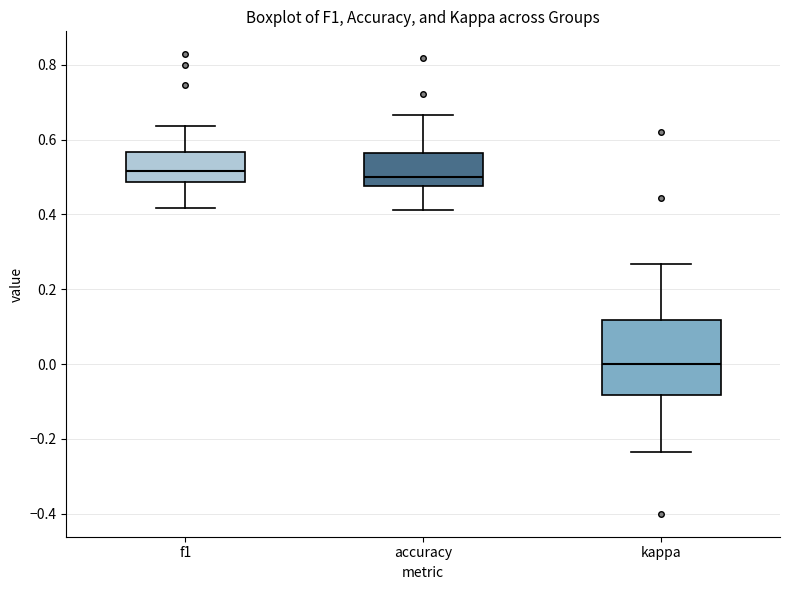

Comparing the boxes themselves (not the whiskers), which one is the tallest?

kappa